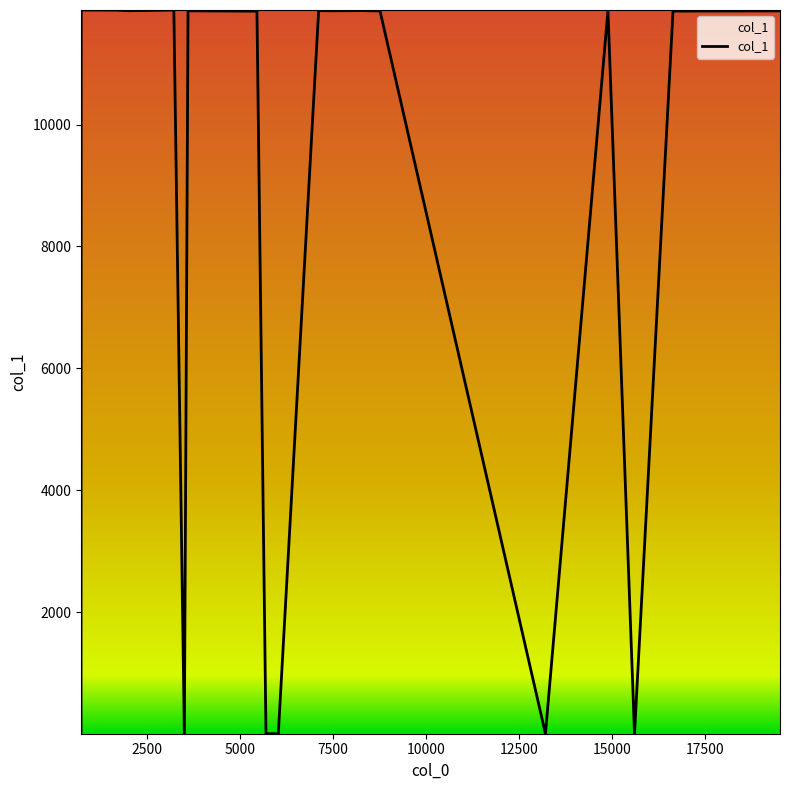

What is the greatest value displayed?

11880